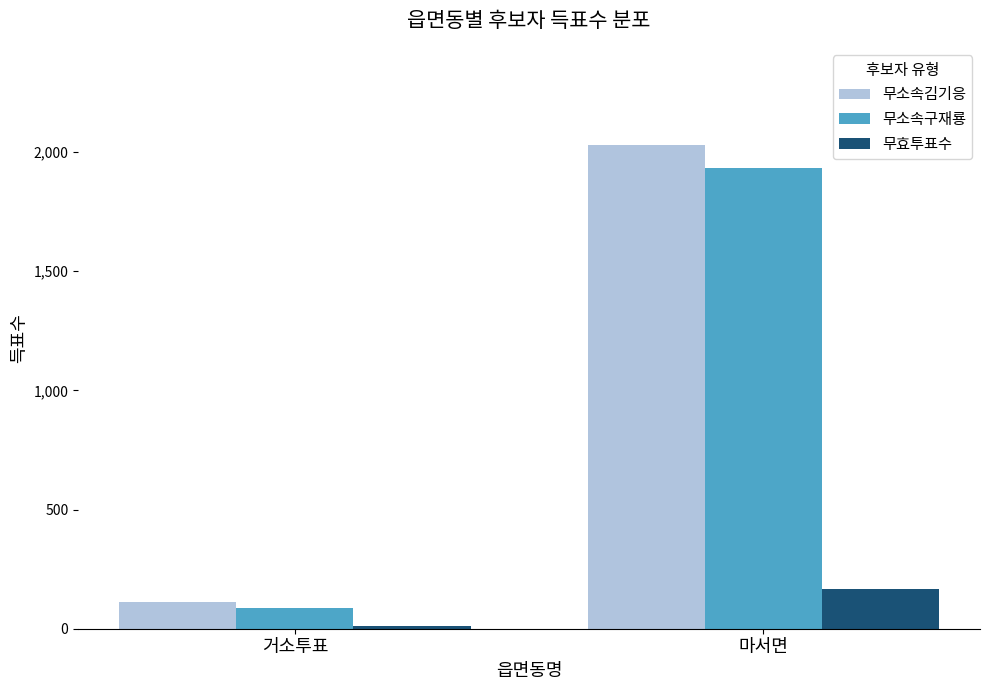

What is the approximate value of 무소속구재룡 at 거소투표, to the nearest 50?

100